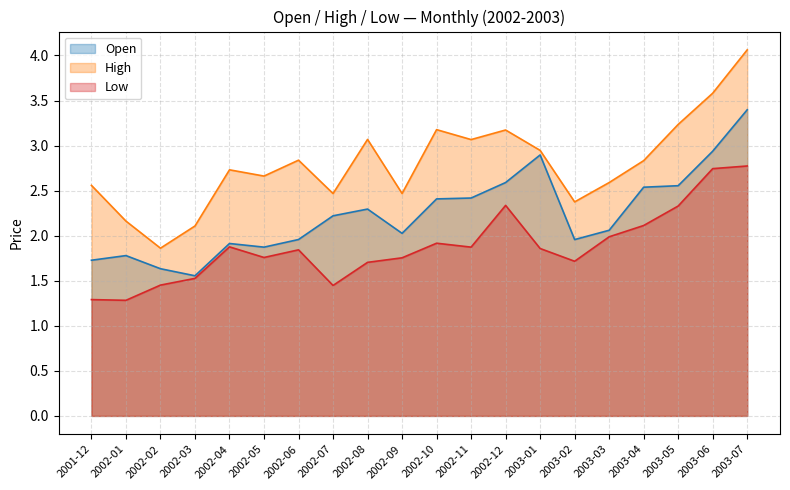

What is the difference between the second highest and minimum values in the Low series?

1.5